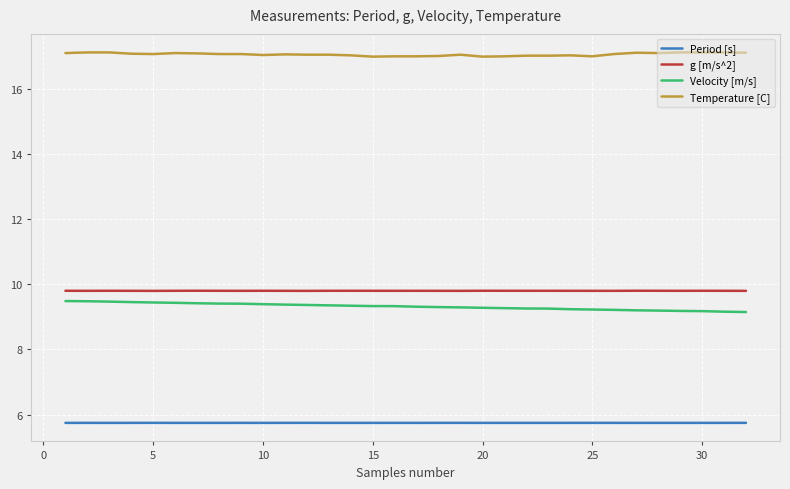

What is the average value of the g [m/s^2] series?

9.8